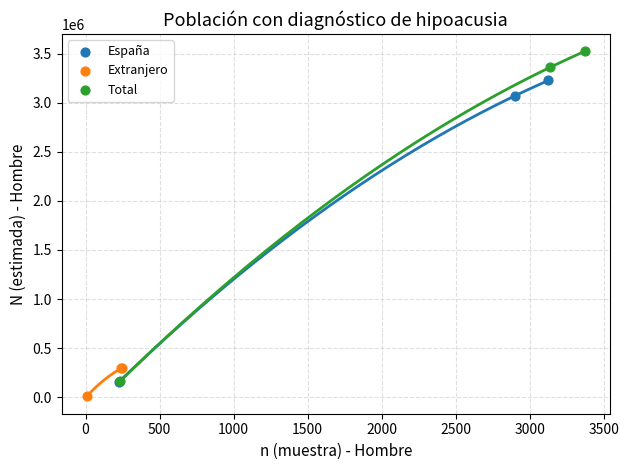

Which series has the largest Y range (max minus min)?

Total